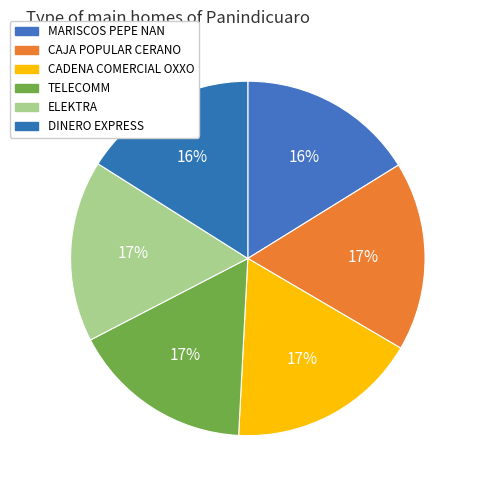

True or false: DINERO EXPRESS accounts for 25% of the total.

False